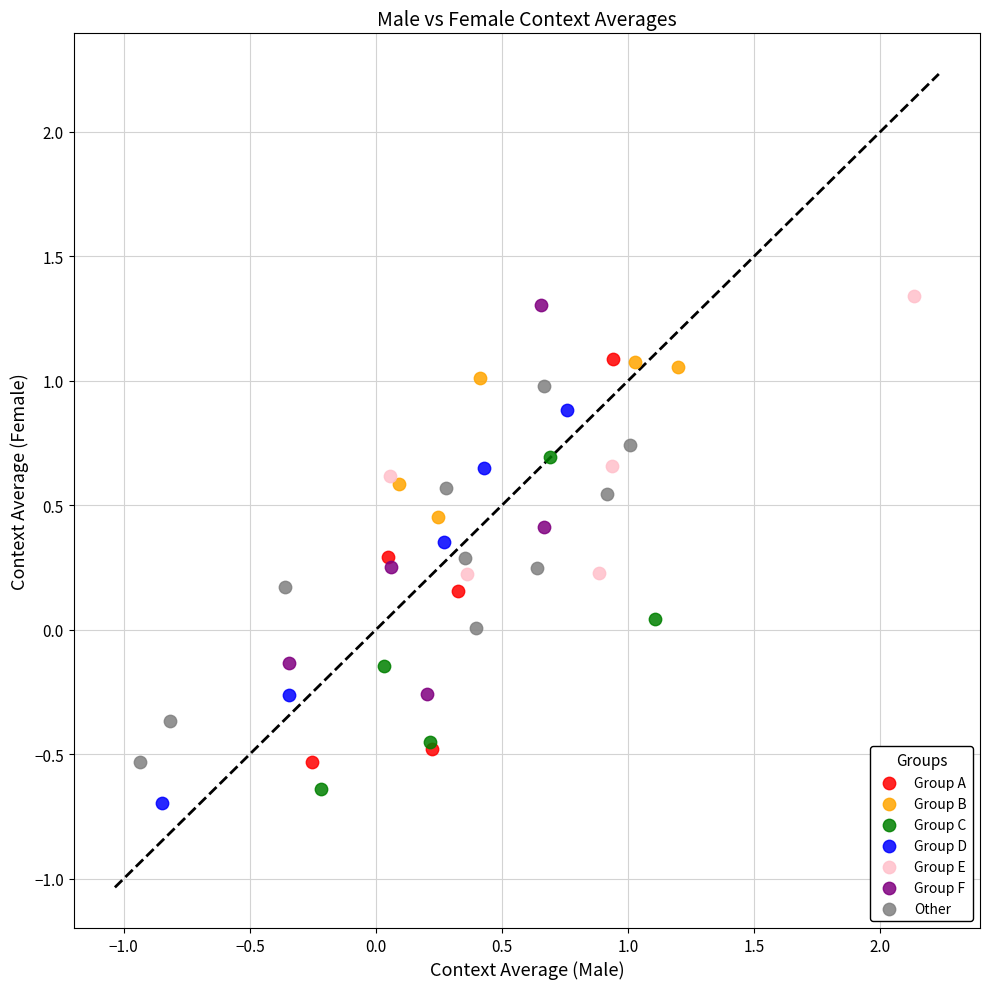

Which series reaches the maximum Y coordinate?

Group E